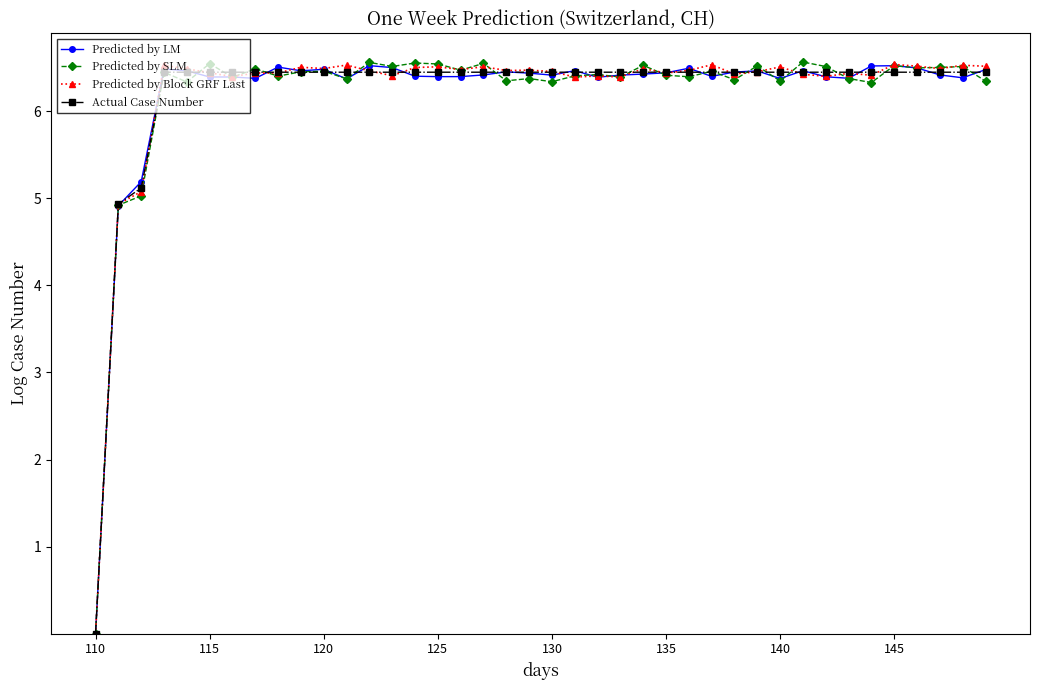

At how many categories does at least one series exceed 3?

39